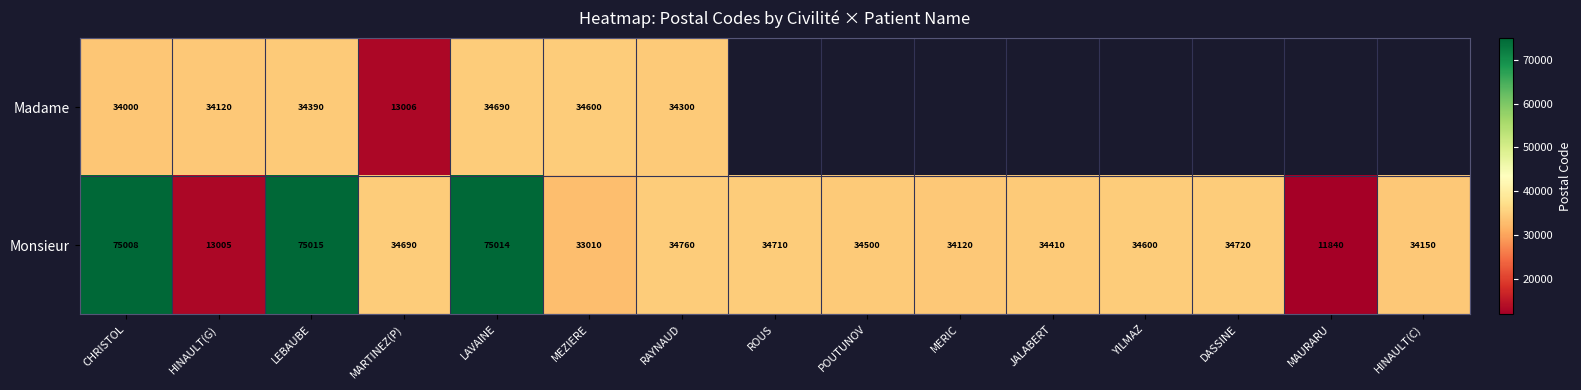

Is the value of Monsieur at YILMAZ greater than the value of Madame at HINAULT(G)?

Yes